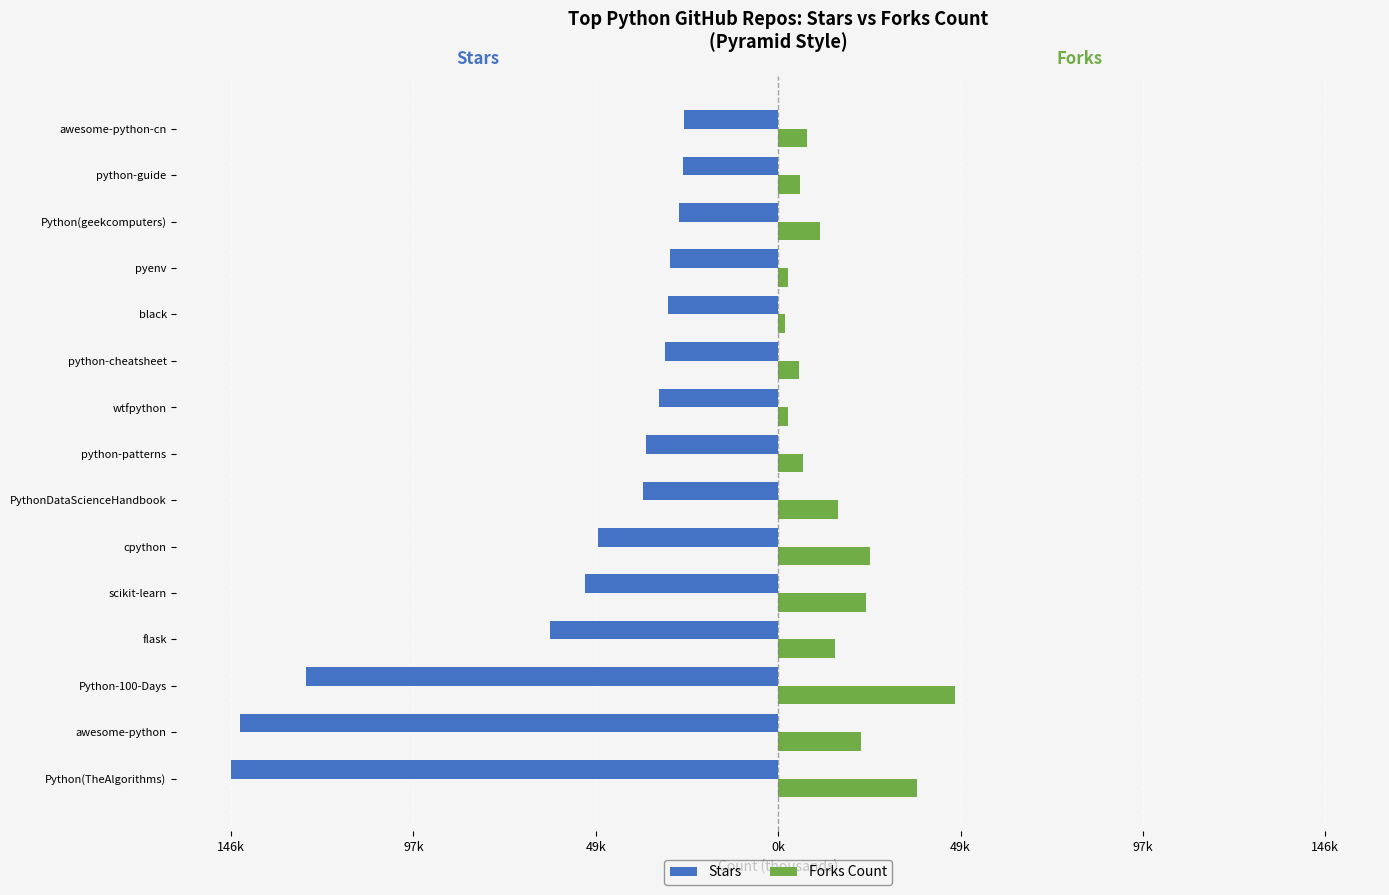

What are all the series names shown in the legend?

Stars, Forks Count